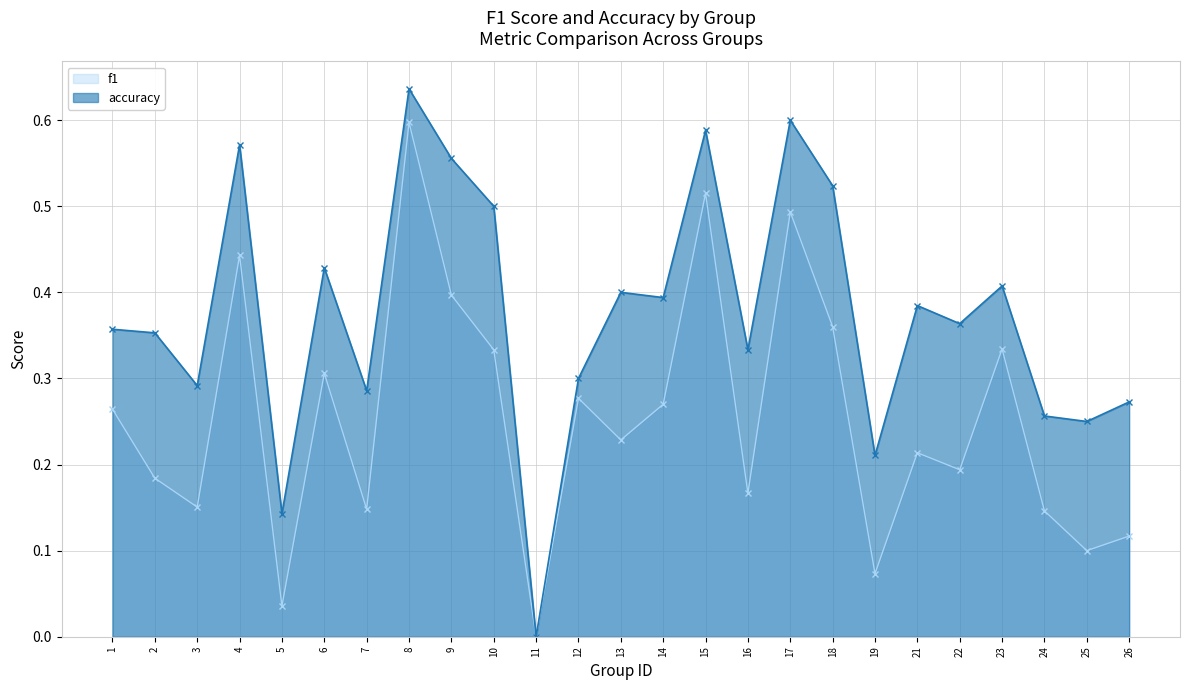

True or false: accuracy and f1 cross at least once.

False